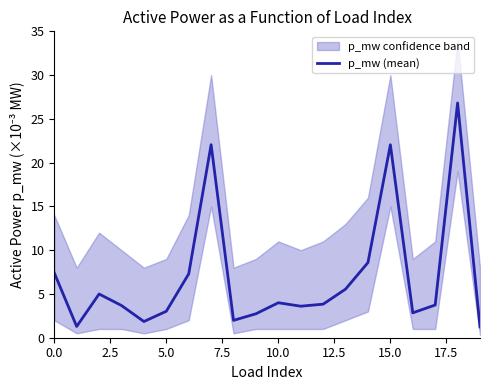

How many lines are shown in the chart?

1